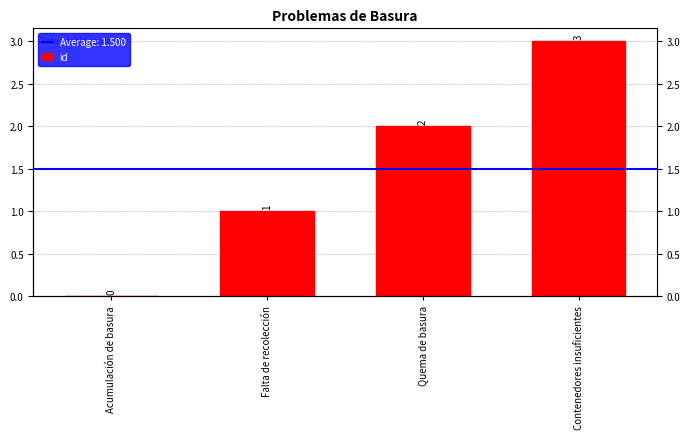

Which label corresponds to the smallest value in the chart?

Acumulación de basura